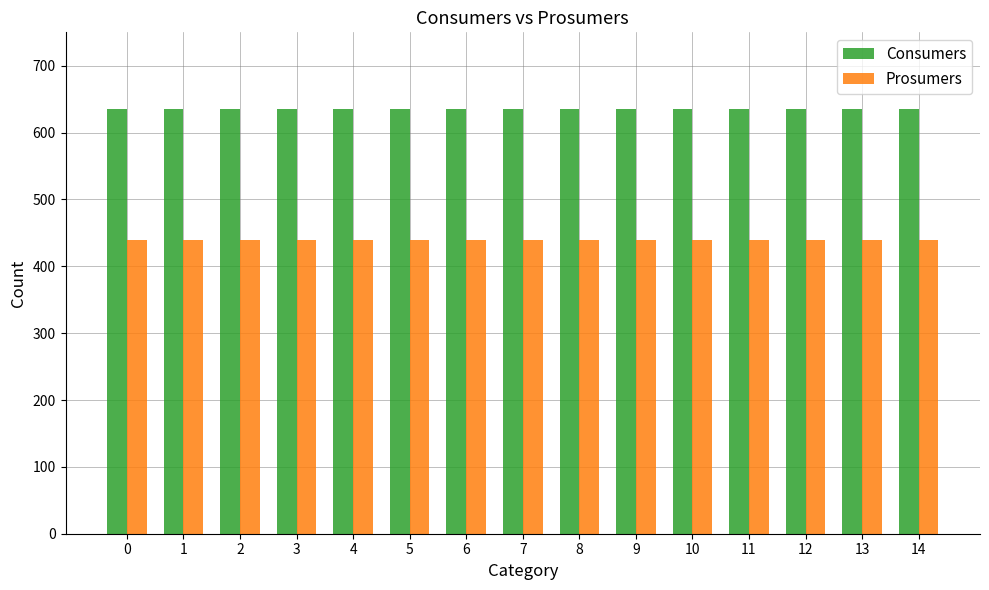

The Prosumers series shows 440 at 11. True or false?

True